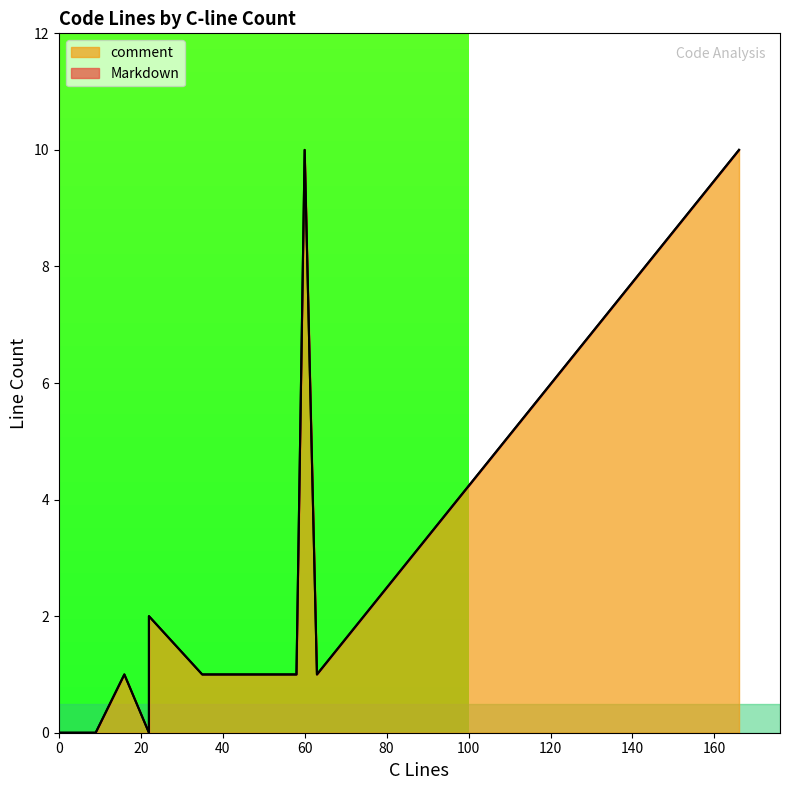

Is the value of Markdown at 22 greater than the value of comment at 22?

No